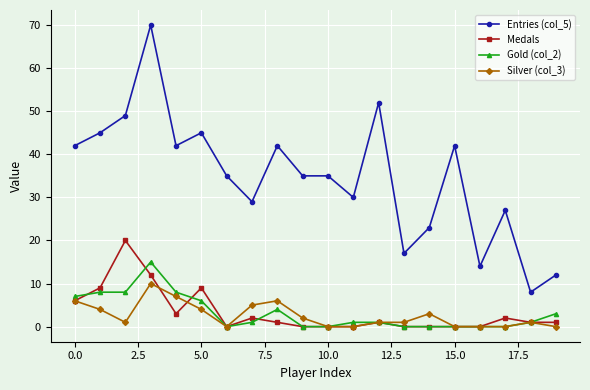

Rank the series by their maximum value, from highest to lowest.

Entries (col_5), Medals, Gold (col_2), Silver (col_3)